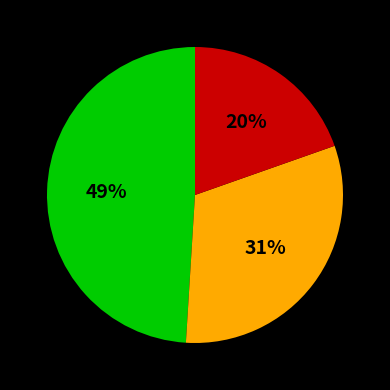

Does any single category account for the majority?

No